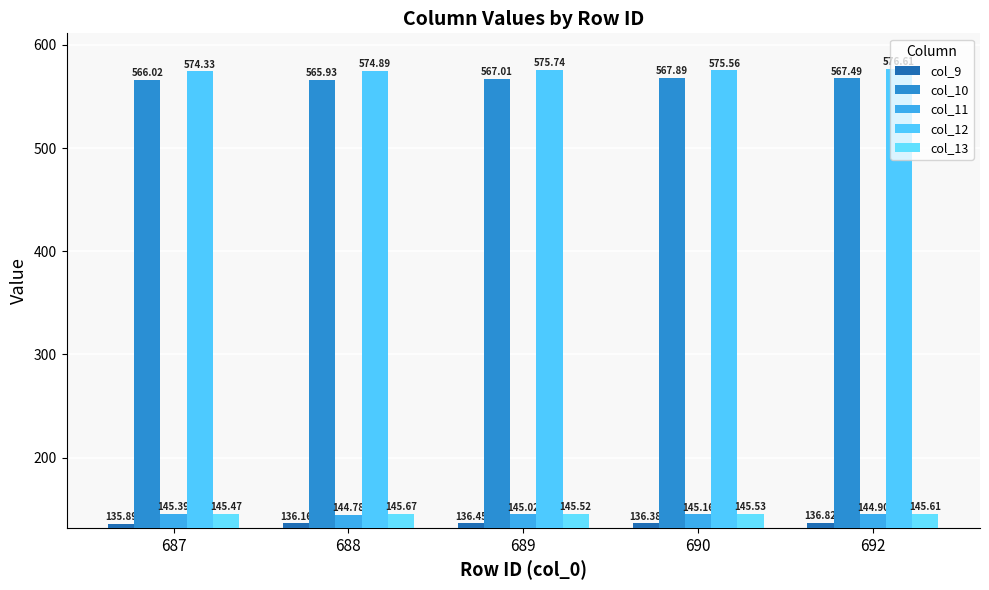

At which category is the sum across all series the highest?

692